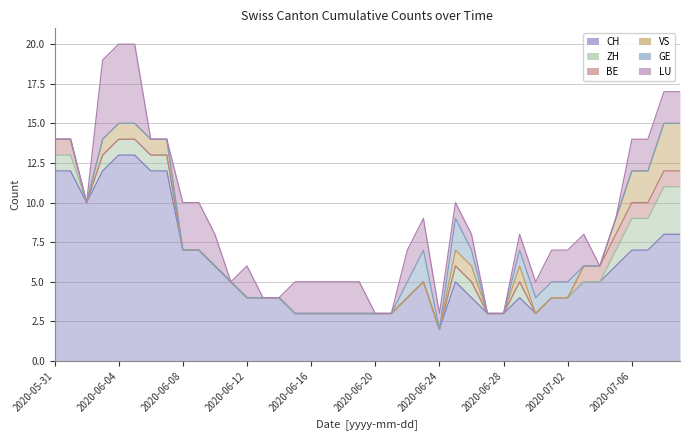

Reading left to right, what are all the values shown in this chart?

CH: 12	12	10	12	13	13	12	12	7	7	6	5	4	4	4	3	3	3	3	3	3	3	4	5	2	5	4	3	3	4	3	4	4	5	5	6	7	7	8	8
ZH: 1	1	0	1	1	1	1	1	0	0	0	0	0	0	0	0	0	0	0	0	0	0	0	0	0	1	1	0	0	1	0	0	0	0	0	1	2	2	3	3
BE: 1	1	0	0	0	0	0	0	0	0	0	0	0	0	0	0	0	0	0	0	0	0	0	0	0	0	0	0	0	0	0	0	0	1	1	1	1	1	1	1
VS: 0	0	0	1	1	1	1	1	0	0	0	0	0	0	0	0	0	0	0	0	0	0	0	0	0	1	1	0	0	1	0	0	0	0	0	1	2	2	3	3
GE: 0	0	0	0	0	0	0	0	0	0	0	0	0	0	0	0	0	0	0	0	0	0	1	2	0	2	1	0	0	1	1	1	1	0	0	0	0	0	0	0
LU: 0	0	0	5	5	5	0	0	3	3	2	0	2	0	0	2	2	2	2	2	0	0	2	2	1	1	1	0	0	1	1	2	2	2	0	0	2	2	2	2